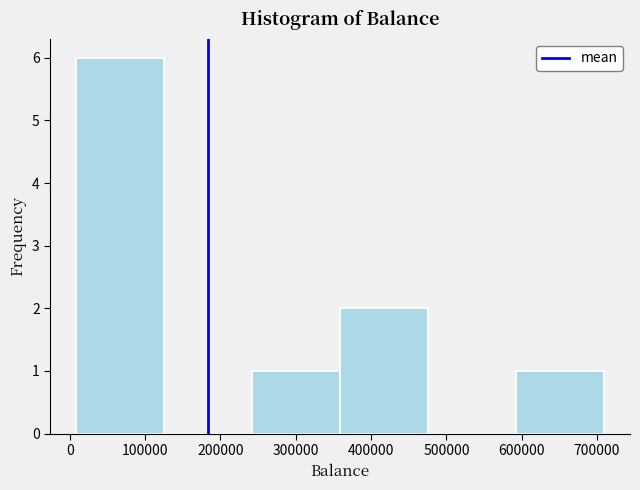

Which range on the x-axis has the tallest bar?

10000 to 130000